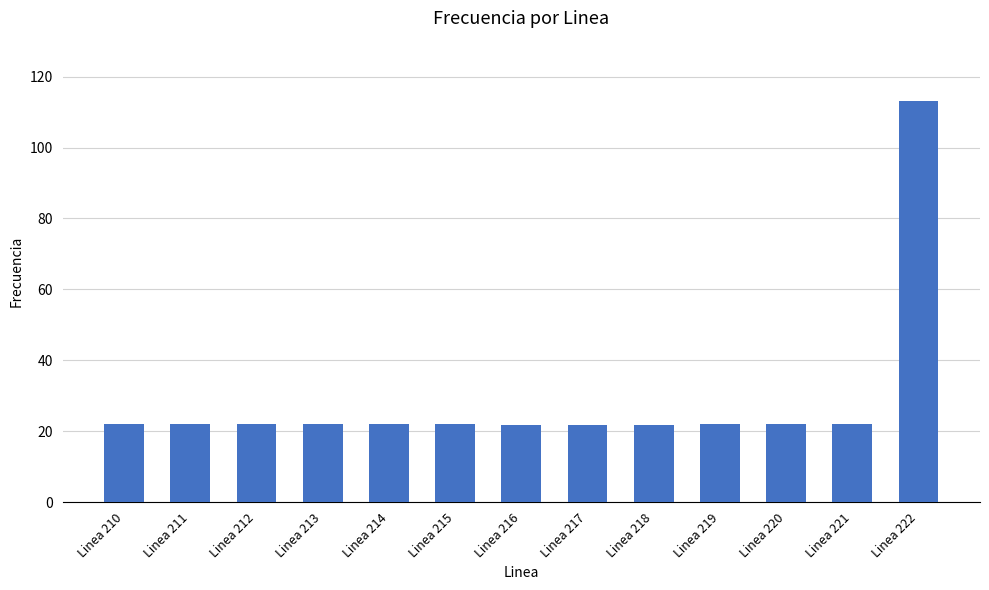

The value at Linea 213 is 22.0. True or false?

True